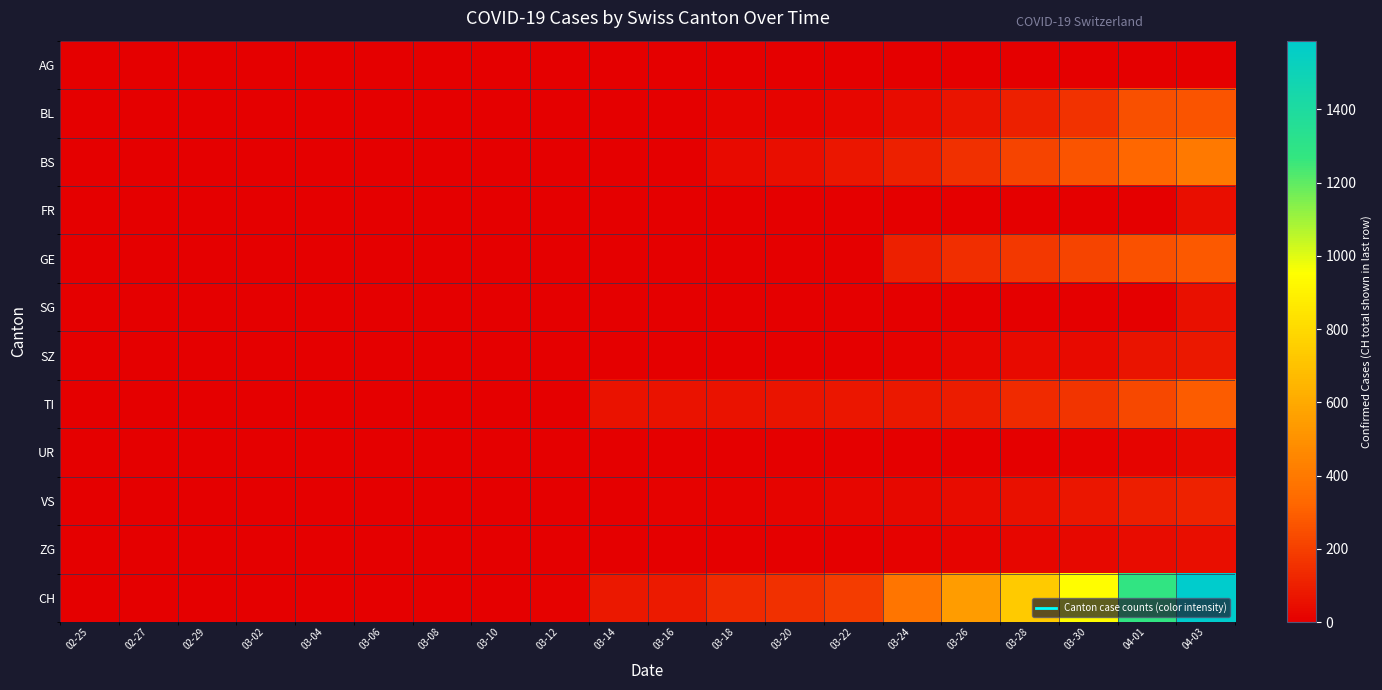

Which series has the largest range (max minus min)?

CH